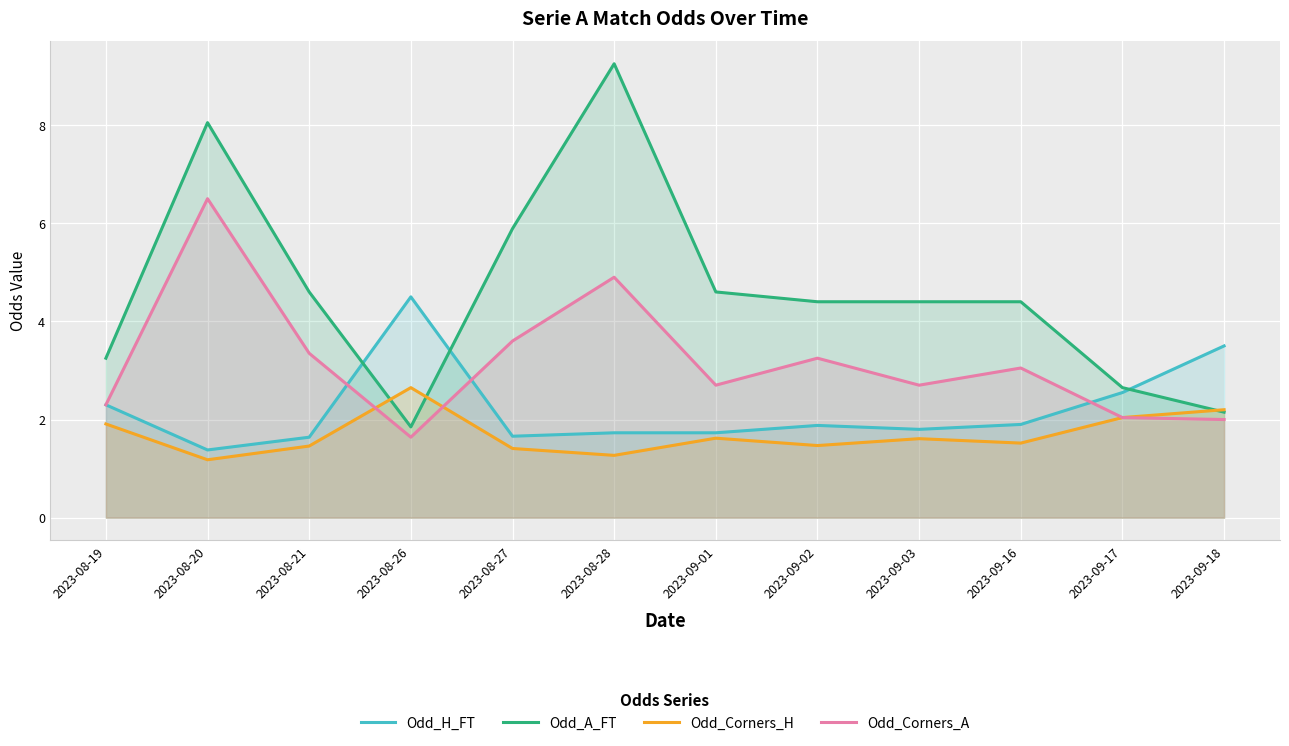

At which category is the sum across all series the highest?

2023-08-28